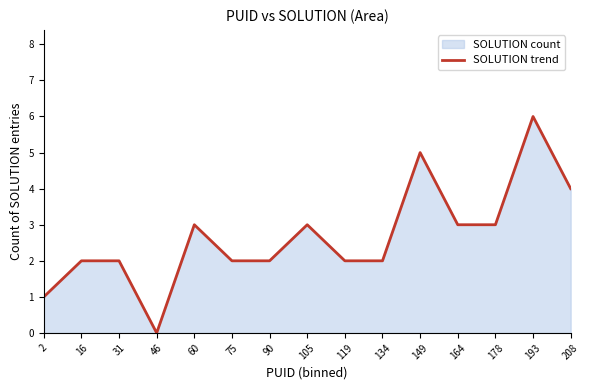

How many values are between 2 and 3?

10